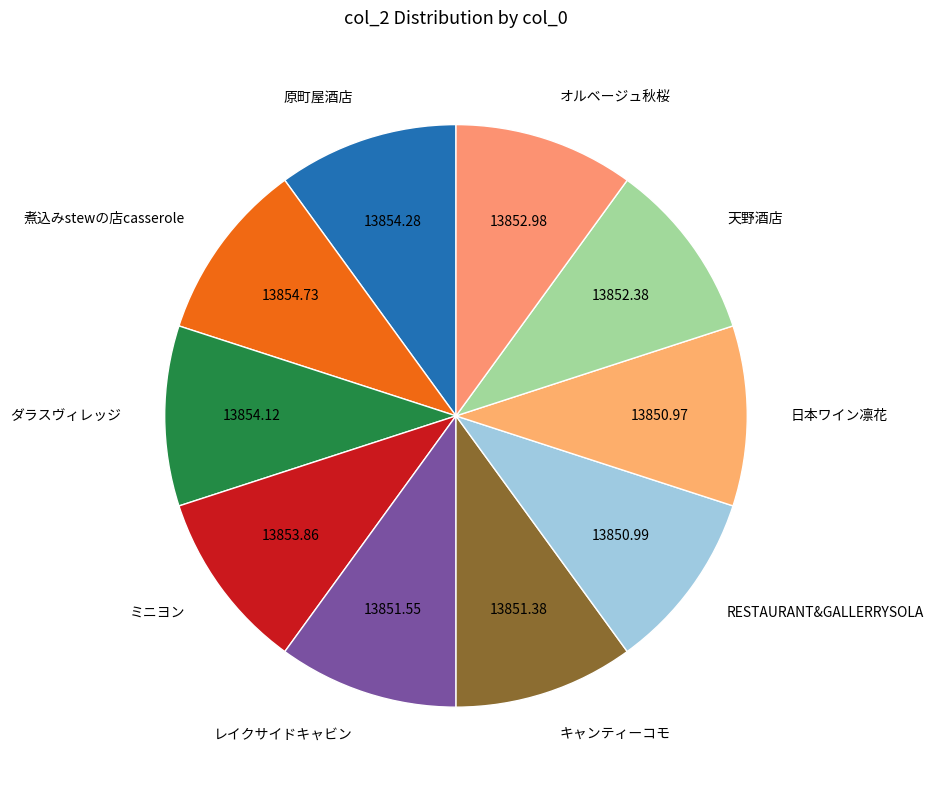

The 原町屋酒店 slice represents 10% of the pie. True or false?

True